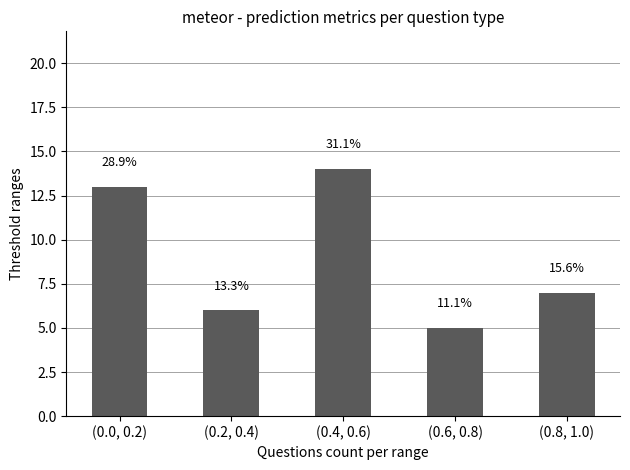

Reading left to right, what are all the values shown in this chart?

(0.0, 0.2)=13	(0.2, 0.4)=6	(0.4, 0.6)=14	(0.6, 0.8)=5	(0.8, 1.0)=7